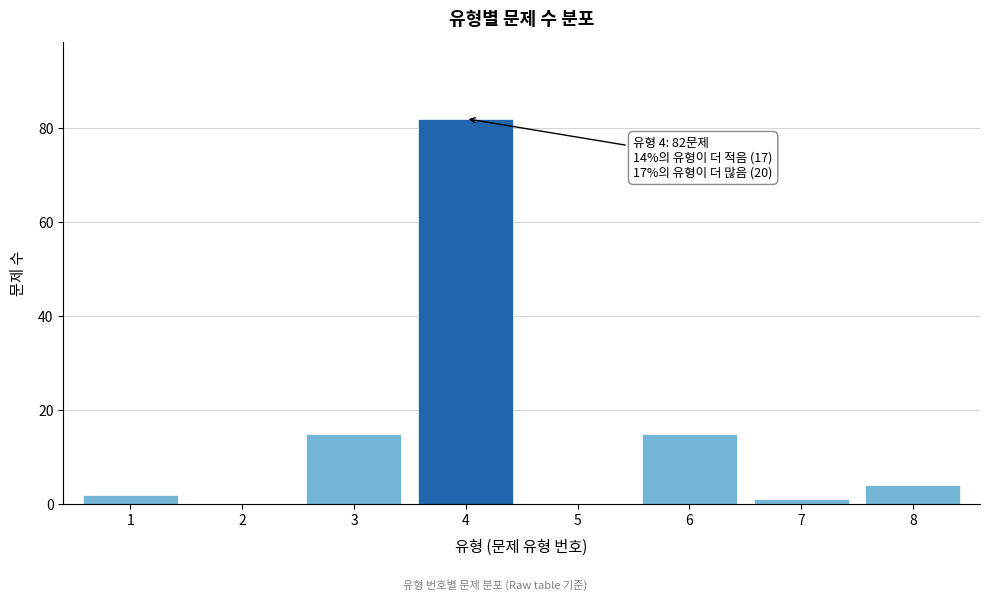

Reading right to left, transcribe all the data shown in this chart.

8=4	7=1	6=15	5=0	4=82	3=15	2=0	1=2